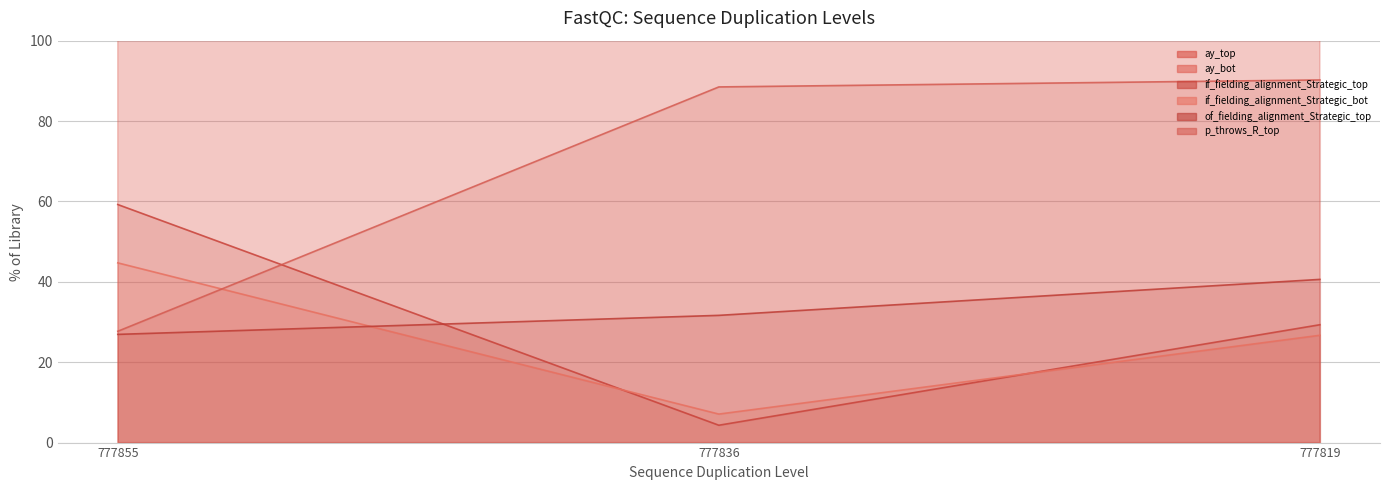

List the labels in order of of_fielding_alignment_Strategic_top value, smallest first.

777855, 777836, 777819